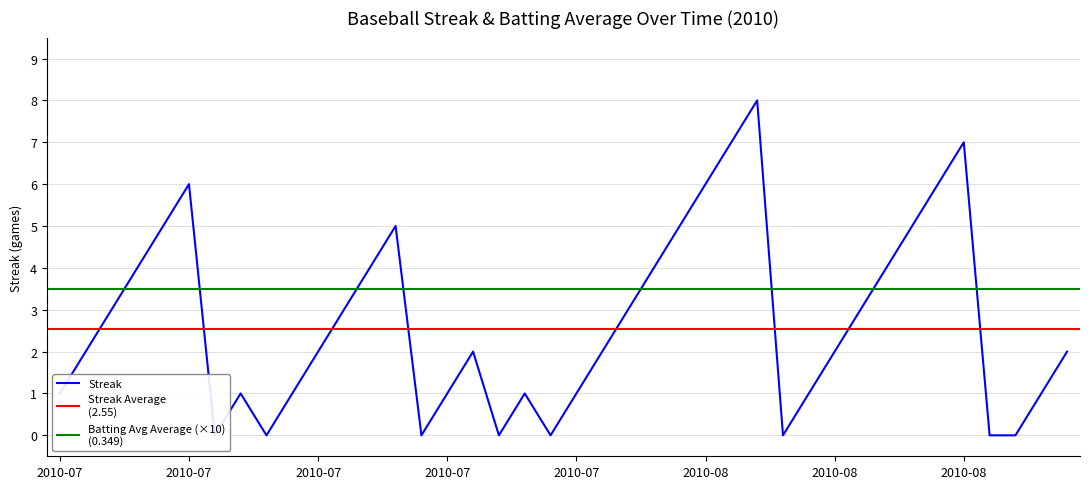

List the labels in order of value, smallest first.

2010-07-16, 2010-07-18, 2010-07-24, 2010-07-27, 2010-07-29, 2010-08-07, 2010-08-15, 2010-08-16, 2010-07-07, 2010-07-17, 2010-07-19, 2010-07-25, 2010-07-28, 2010-07-30, 2010-08-08, 2010-08-17, 2010-07-08, 2010-07-20, 2010-07-26, 2010-07-31, 2010-08-09, 2010-08-18, 2010-07-09, 2010-07-21, 2010-08-01, 2010-08-10, 2010-07-10, 2010-07-22, 2010-08-02, 2010-08-11, 2010-07-11, 2010-07-23, 2010-08-03, 2010-08-12, 2010-07-15, 2010-08-04, 2010-08-13, 2010-08-05, 2010-08-14, 2010-08-06